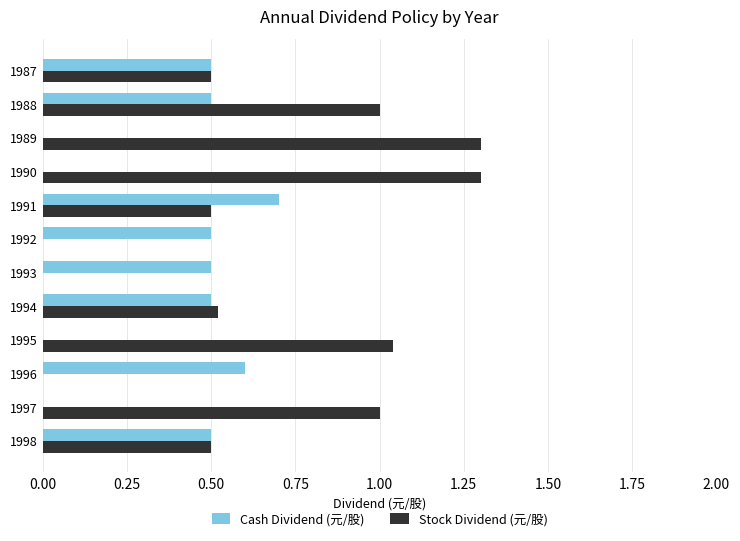

Is the value of Cash Dividend (元/股) at 1995 greater than the value of Stock Dividend (元/股) at 1989?

No